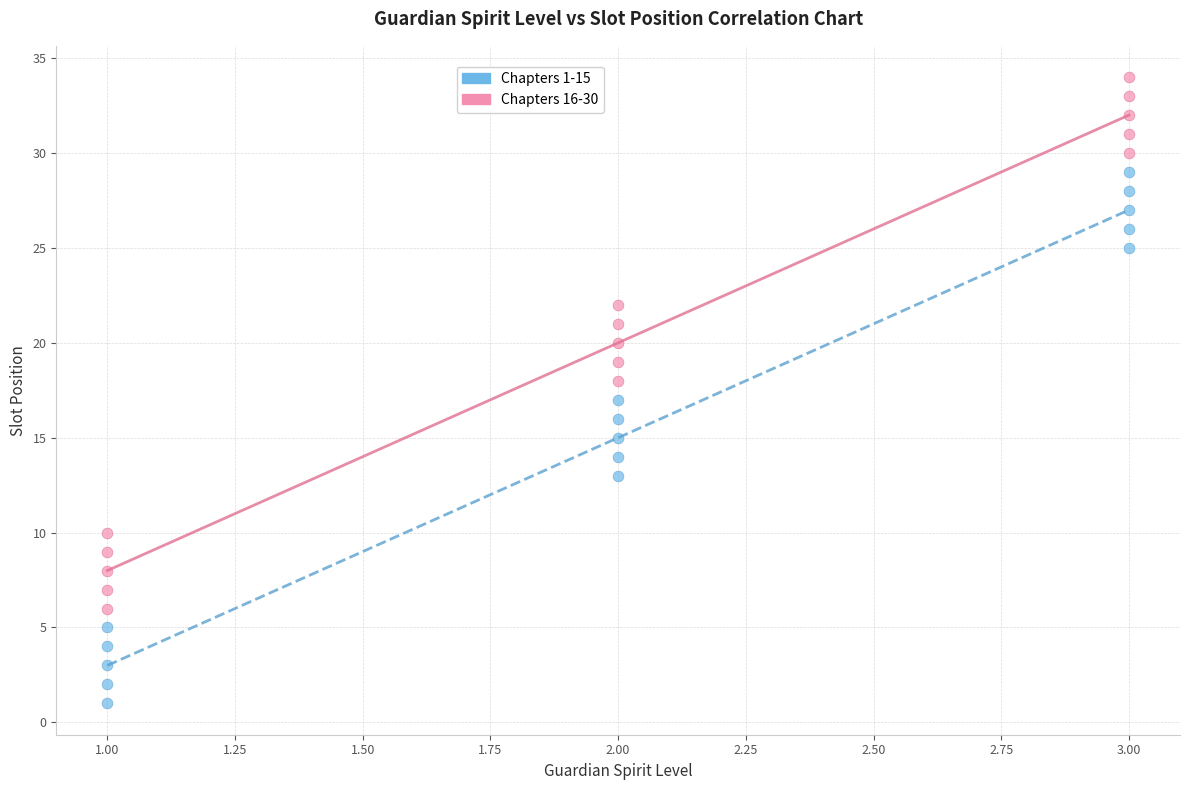

Which series contains the highest Y value?

Chapters 16-30